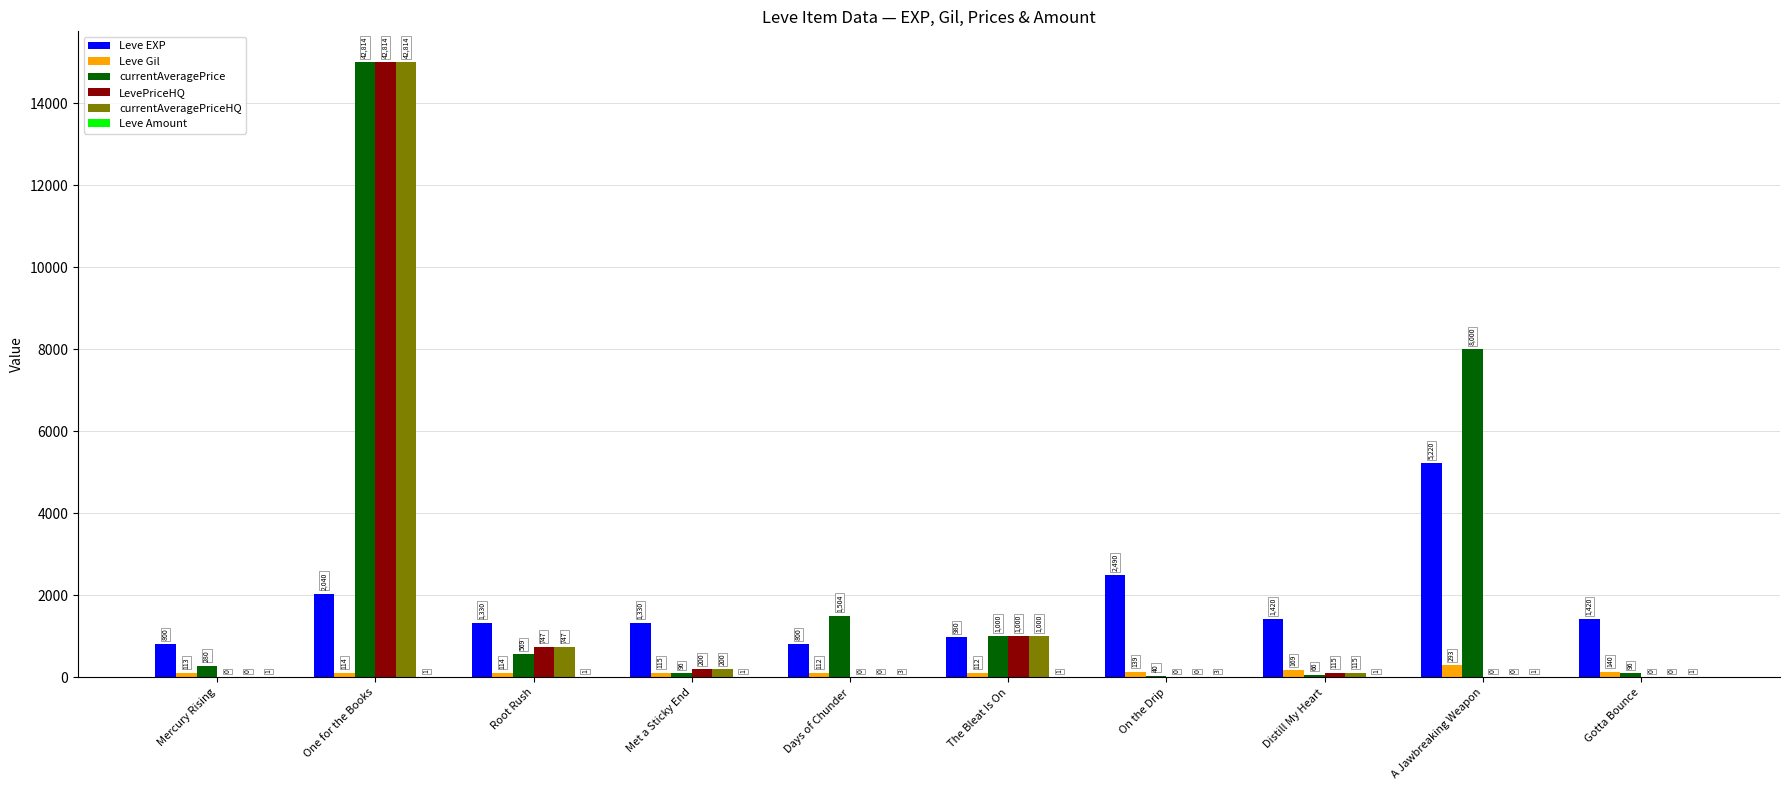

The value of currentAveragePriceHQ at A Jawbreaking Weapon is 6487. True or false?

False